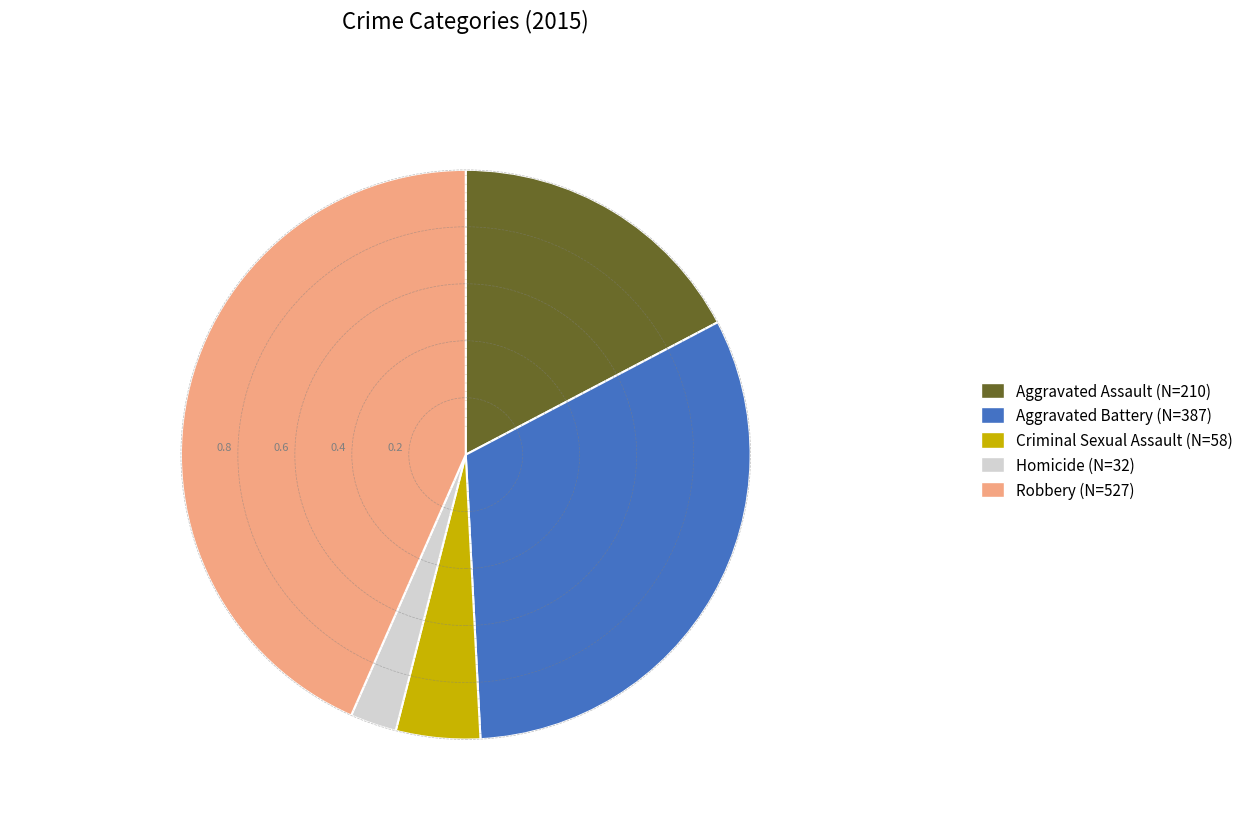

How many slices are in this pie chart?

5